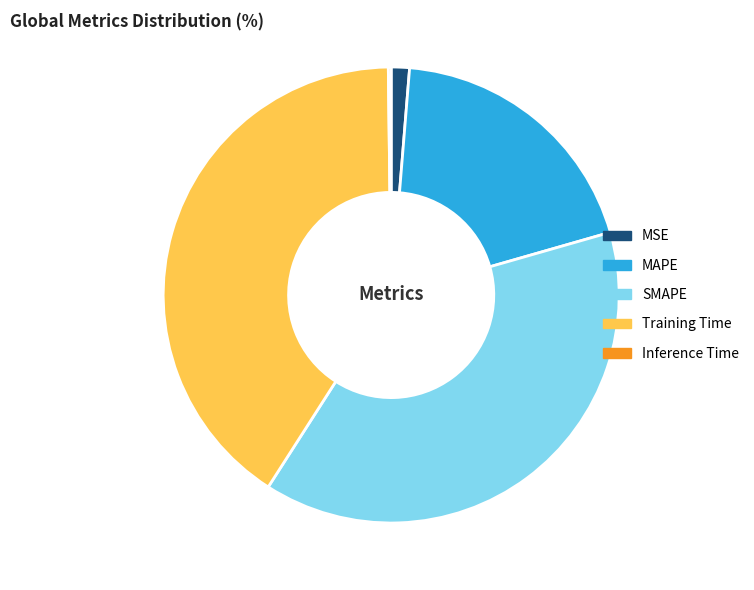

True or false: MSE accounts for 10% of the total.

False